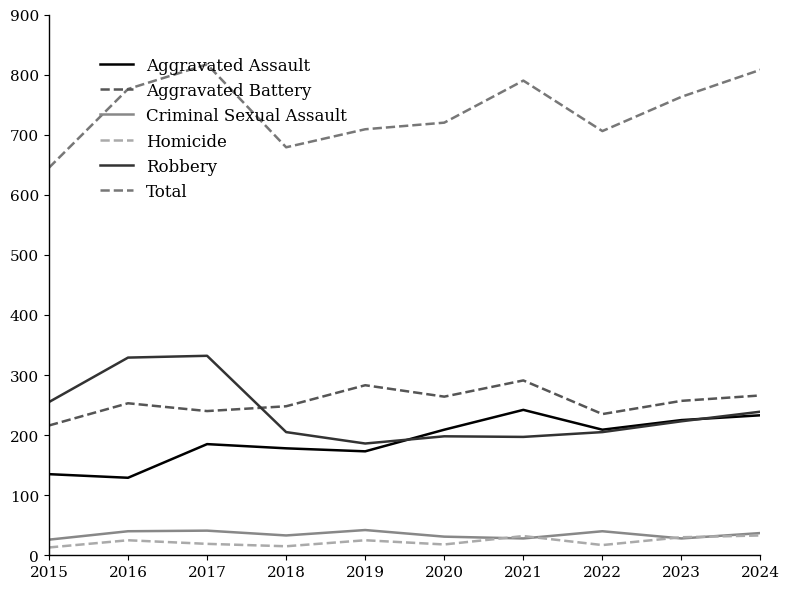

Where is the first local minimum for Criminal Sexual Assault?

2018